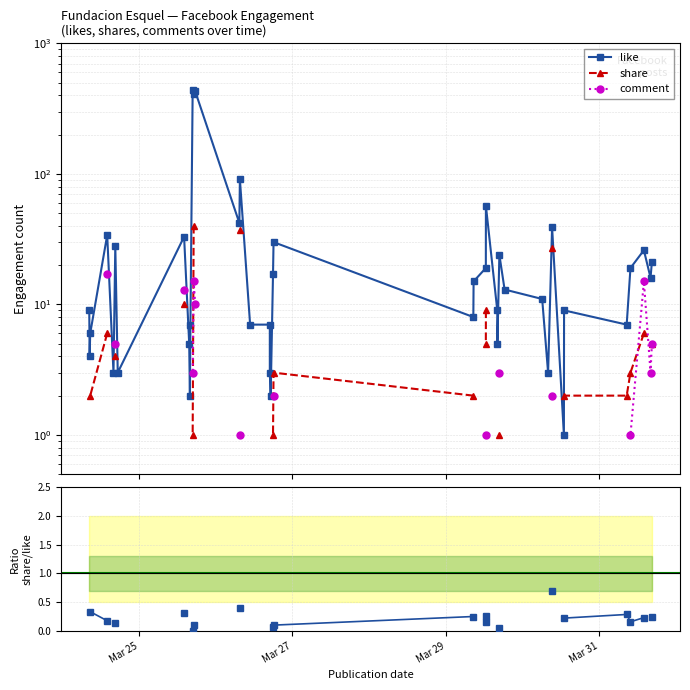

What is the difference between the maximum and minimum values in the share series?

39.0